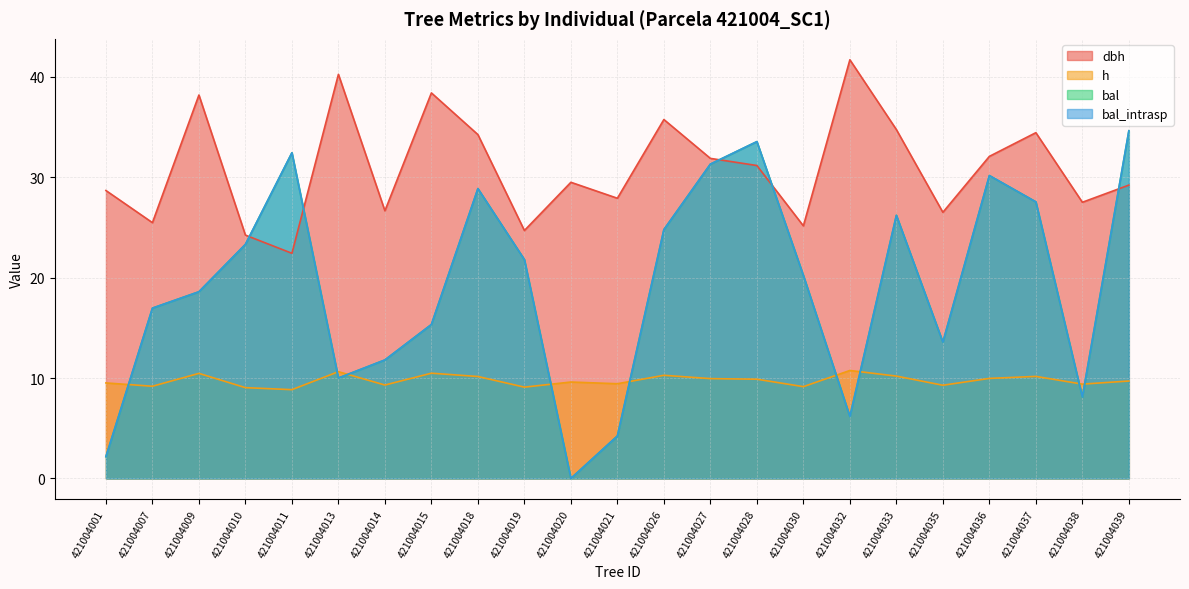

What is the difference between the maximum and minimum values in the dbh series?

19.3